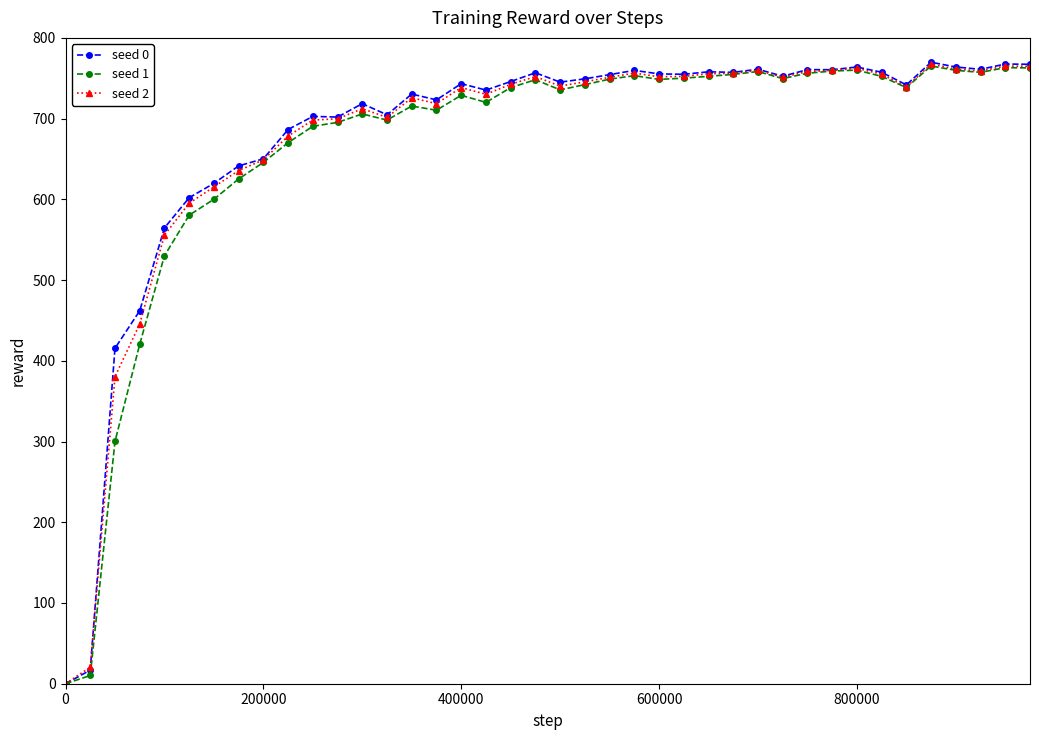

What is the value of the seed 0 point at the 2nd from the left?

16.8